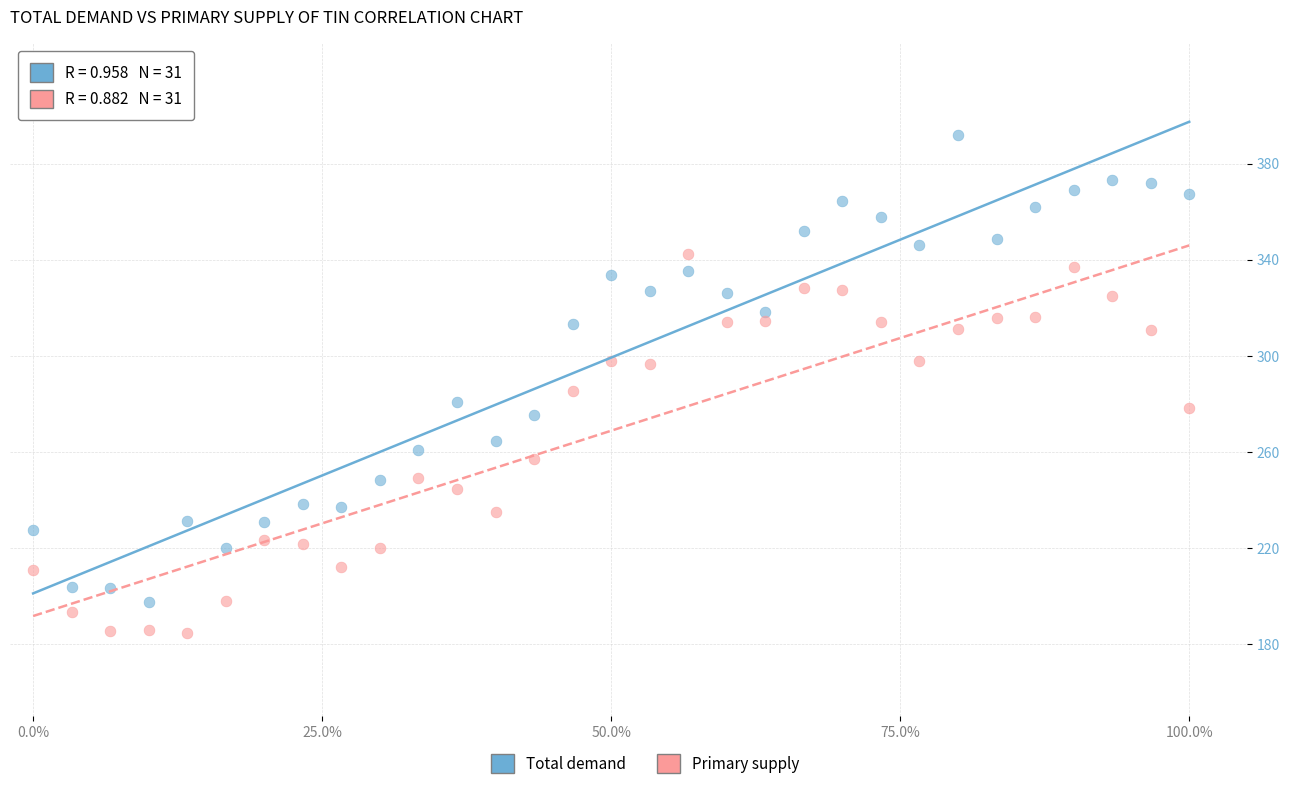

Which series reaches the minimum Y coordinate?

Primary supply